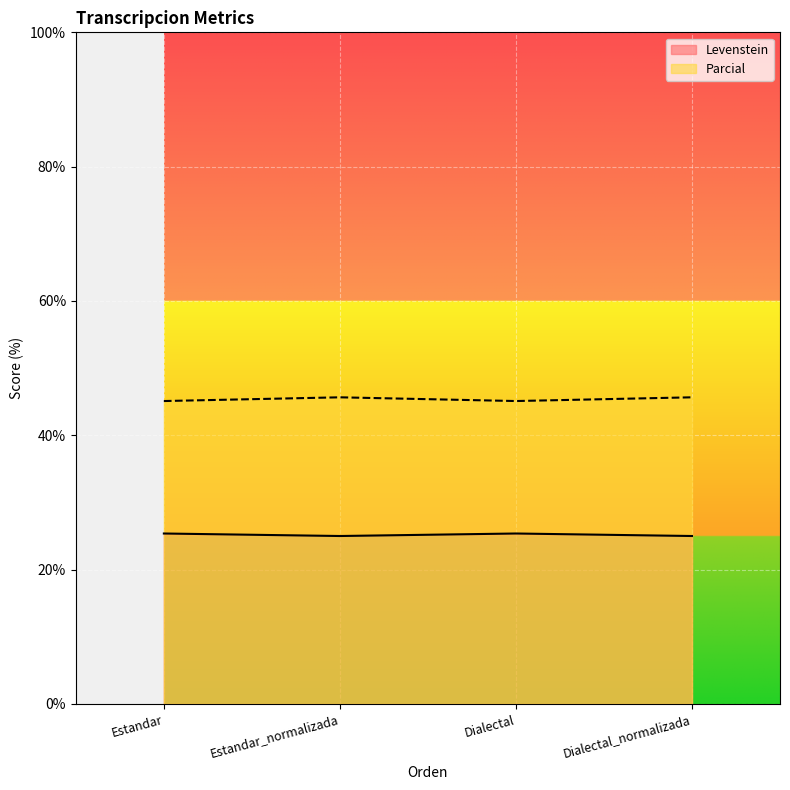

Where is the first local minimum for Parcial?

Estandar_normalizada